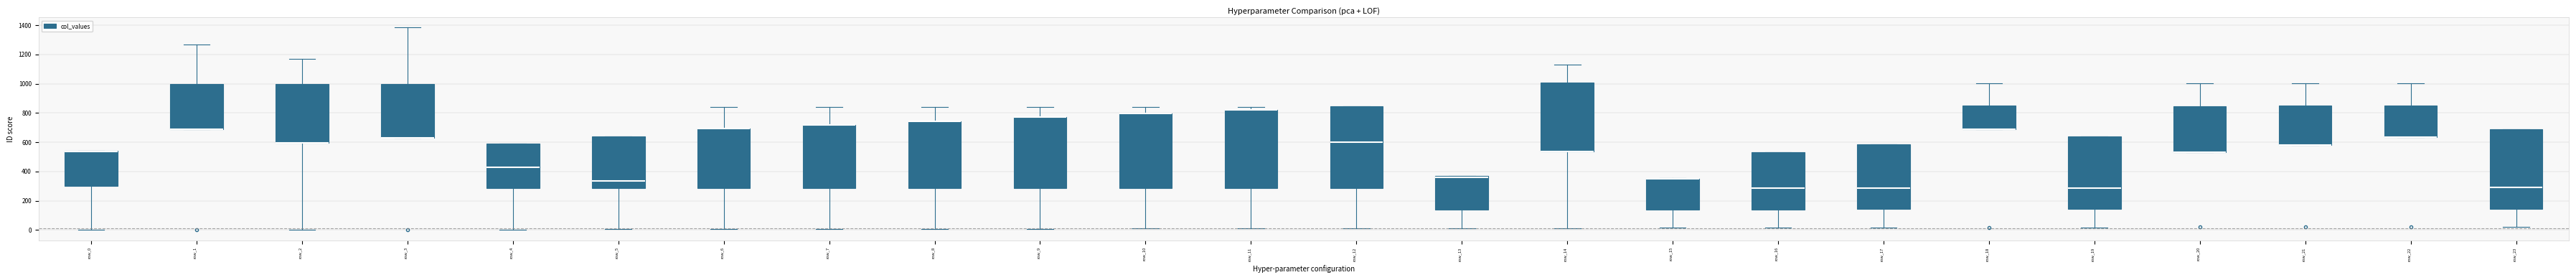

Reading left to right, transcribe this box plot: for each box, give where its median line is, the range the box spans, and where its two whiskers end, as read against the y-axis. The values are not printed on the chart, so give them approximately, as read against the axis.

row_0: median 540 (drawn on the box's upper edge), box 300 to 540, whiskers 0 to 540
row_1: median 700 (drawn on the box's lower edge), box 700 to 1000, whiskers 700 to 1260
row_2: median 600 (drawn on the box's lower edge), box 600 to 1000, whiskers 0 to 1160
row_3: median 640 (drawn on the box's lower edge), box 640 to 1000, whiskers 640 to 1380
row_4: median 420, box 280 to 580, whiskers 0 to 580
row_5: median 340, box 280 to 640, whiskers 0 to 640
row_6: median 700 (drawn on the box's upper edge), box 280 to 700, whiskers 0 to 840
row_7: median 720 (drawn on the box's upper edge), box 280 to 720, whiskers 0 to 840
row_8: median 740 (drawn on the box's upper edge), box 280 to 740, whiskers 0 to 840
row_9: median 780 (drawn on the box's upper edge), box 280 to 780, whiskers 0 to 840
row_10: median 800 (drawn on the box's upper edge), box 280 to 800, whiskers 20 to 840
row_11: median 820 (drawn on the box's upper edge), box 280 to 820, whiskers 20 to 840
row_12: median 600, box 280 to 840, whiskers 20 to 840
row_13: median 360, box 140 to 380, whiskers 20 to 380
row_14: median 540 (drawn on the box's lower edge), box 540 to 1000, whiskers 20 to 1120
row_15: median 360 (drawn on the box's upper edge), box 140 to 360, whiskers 20 to 360
row_16: median 280, box 140 to 540, whiskers 20 to 540
row_17: median 280, box 140 to 580, whiskers 20 to 580
row_18: median 700 (drawn on the box's lower edge), box 700 to 860, whiskers 700 to 1000
row_19: median 280, box 140 to 640, whiskers 20 to 640
row_20: median 540 (drawn on the box's lower edge), box 540 to 840, whiskers 540 to 1000
row_21: median 580 (drawn on the box's lower edge), box 580 to 840, whiskers 580 to 1000
row_22: median 640 (drawn on the box's lower edge), box 640 to 840, whiskers 640 to 1000
row_23: median 300, box 140 to 700, whiskers 20 to 700